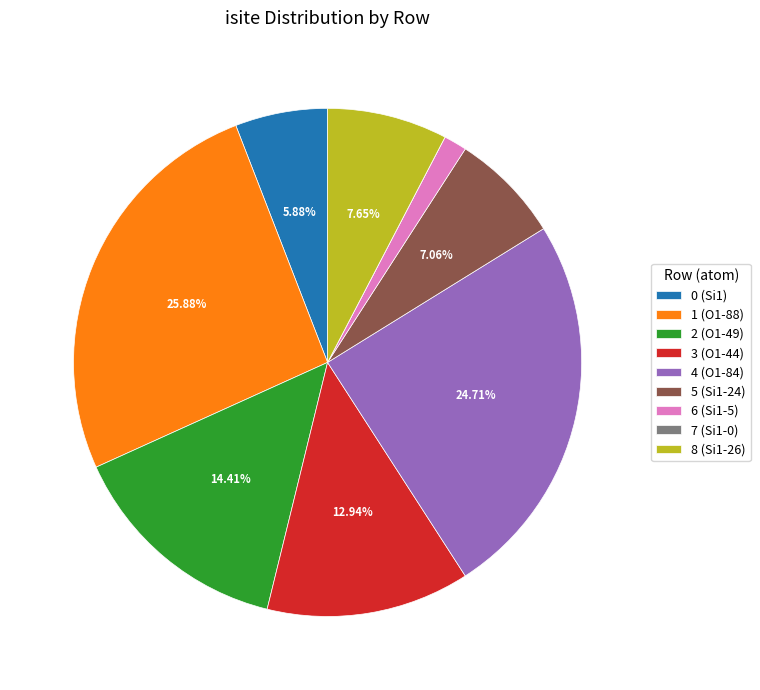

Is 0 (Si1) the majority of the pie?

No